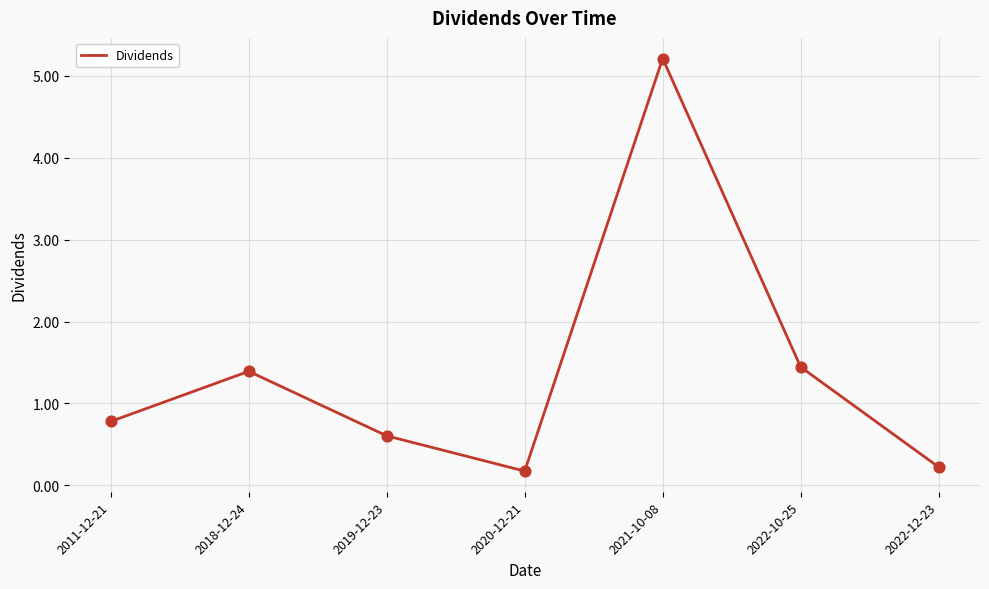

What is the change in value from 2019-12-23 to 2022-12-23?

-0.4